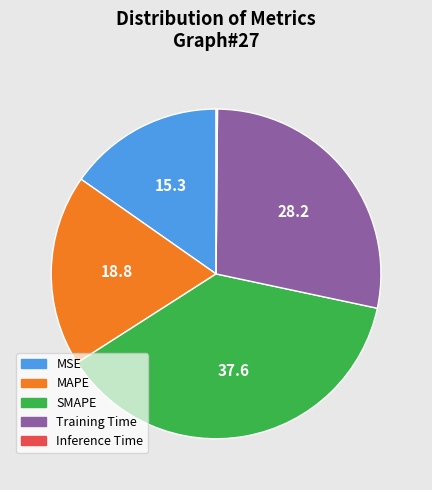

Is SMAPE the majority of the pie?

No